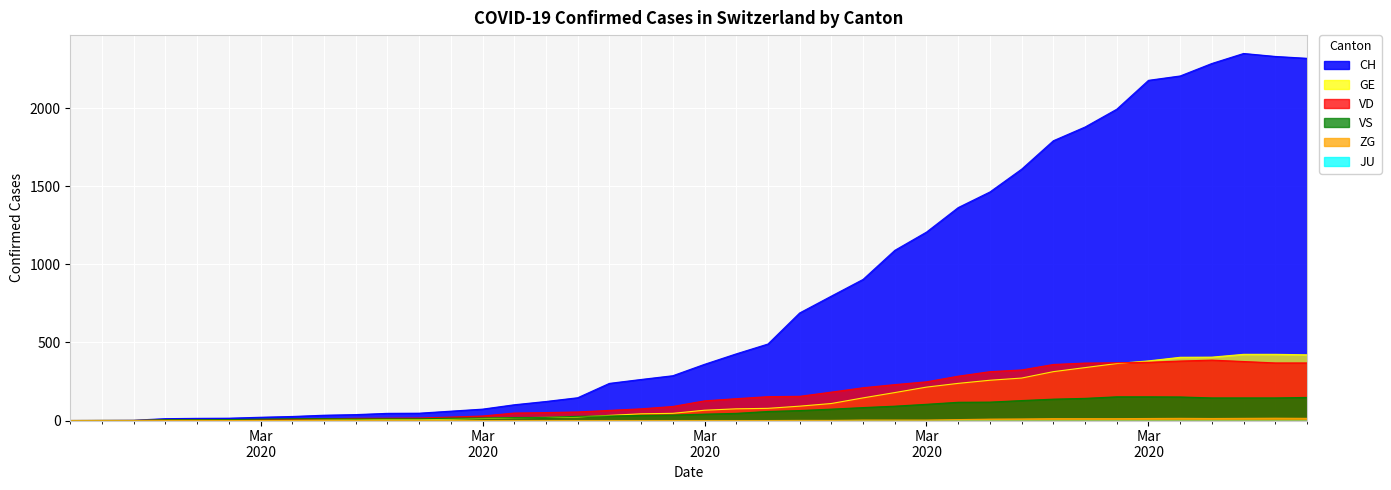

Reading left to right, transcribe all the data shown in this chart.

CH: 0	1	2	12	14	15	21	26	34	38	46	47	60	73	101	122	146	238	263	287	360	427	490	689	797	904	1090	1207	1364	1464	1610	1792	1880	1994	2179	2207	2287	2351	2332	2320
GE: 0	1	1	2	3	3	3	4	4	5	7	7	9	13	18	20	23	33	43	46	66	75	78	92	109	145	179	214	238	258	272	313	339	365	382	405	406	424	424	421
VD: 0	0	0	4	4	4	6	8	11	14	15	16	22	29	48	51	55	65	75	90	126	140	153	155	182	210	230	248	284	313	324	359	368	370	373	381	387	378	369	369
VS: 0	0	0	5	5	6	9	11	12	10	11	11	15	16	19	20	27	29	33	35	41	46	58	64	73	83	92	104	117	118	128	137	142	152	152	151	145	145	145	148
ZG: 0	0	0	0	0	0	0	0	0	0	0	0	0	0	0	0	0	0	0	0	0	0	0	1	1	3	3	3	6	9	10	12	12	12	13	14	13	14	15	14